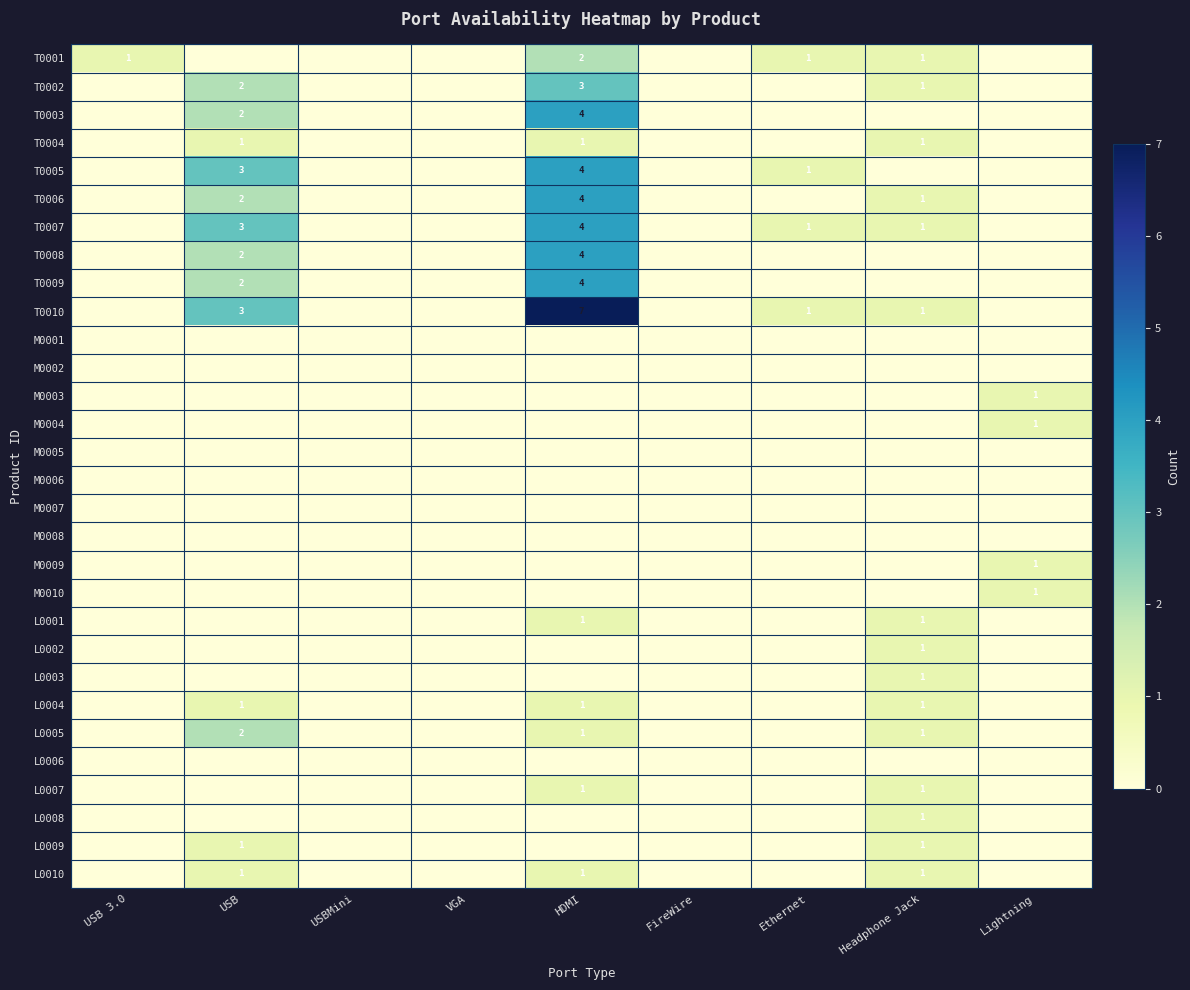

The L0002 series shows 1 at Headphone Jack. True or false?

True